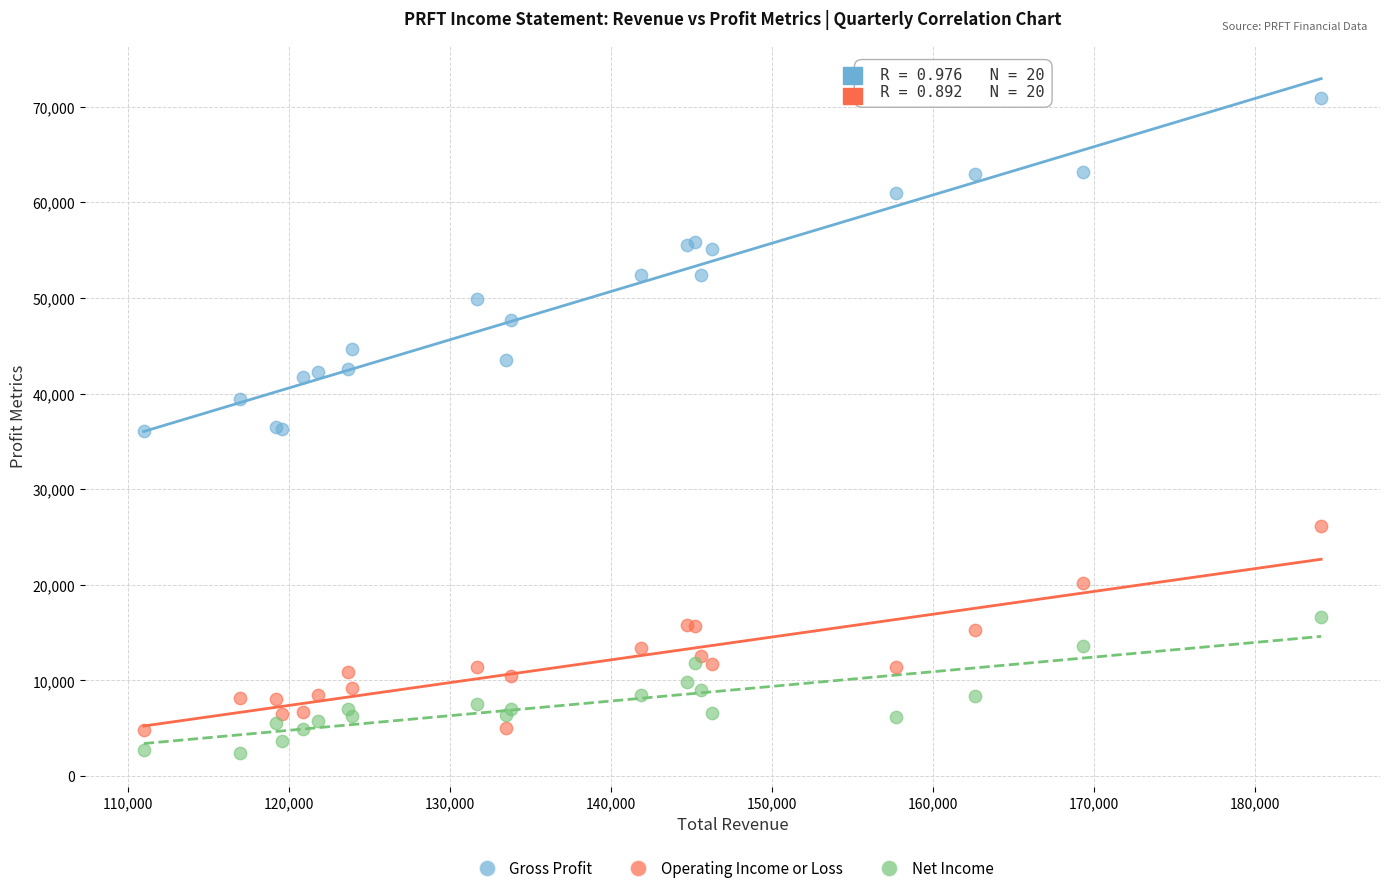

Which series has the largest Y range (max minus min)?

Gross Profit